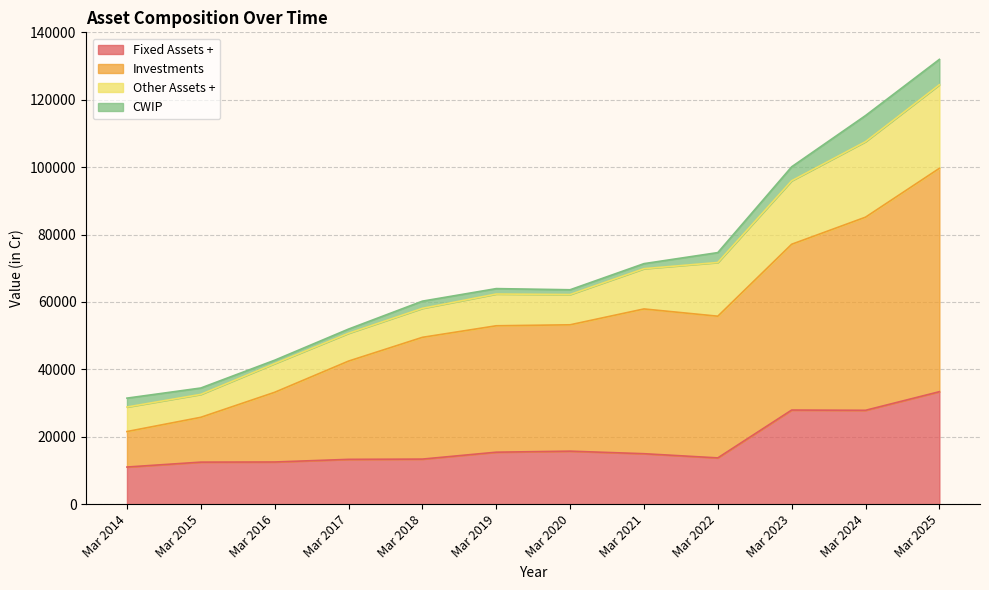

Which series has the largest total across all categories?

Investments